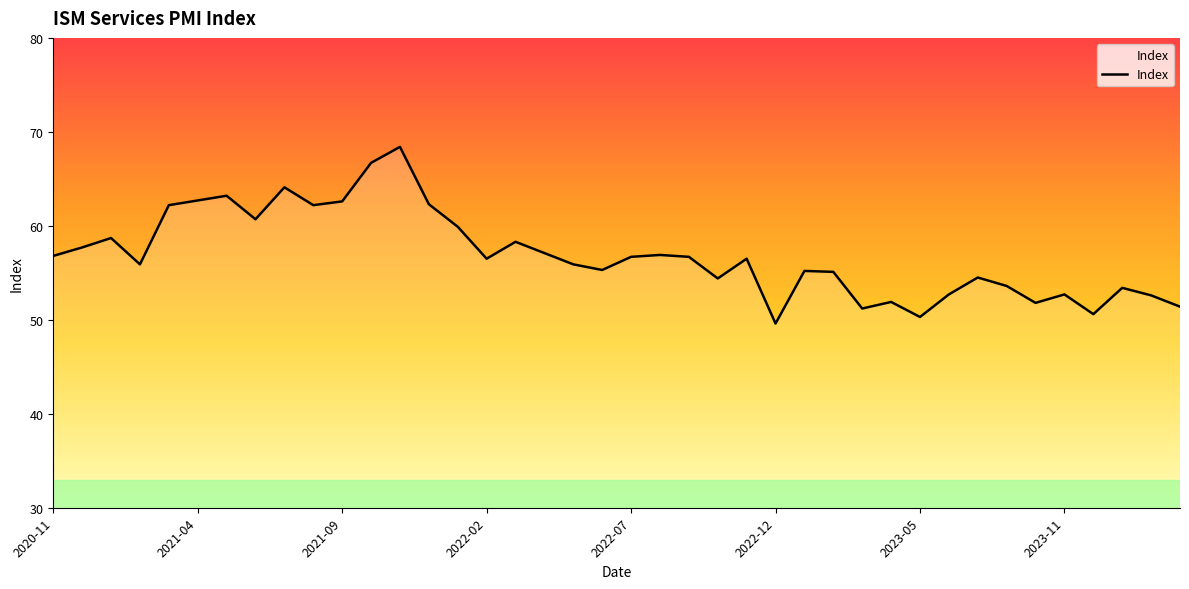

What is the difference between the maximum and minimum values?

18.8